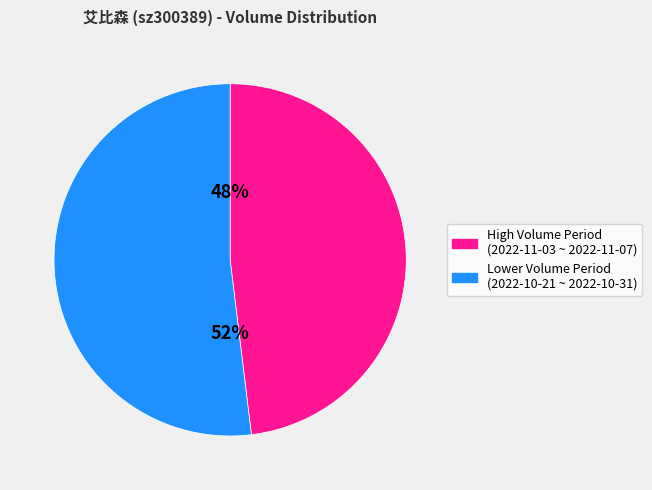

Does any single category account for the majority?

Yes